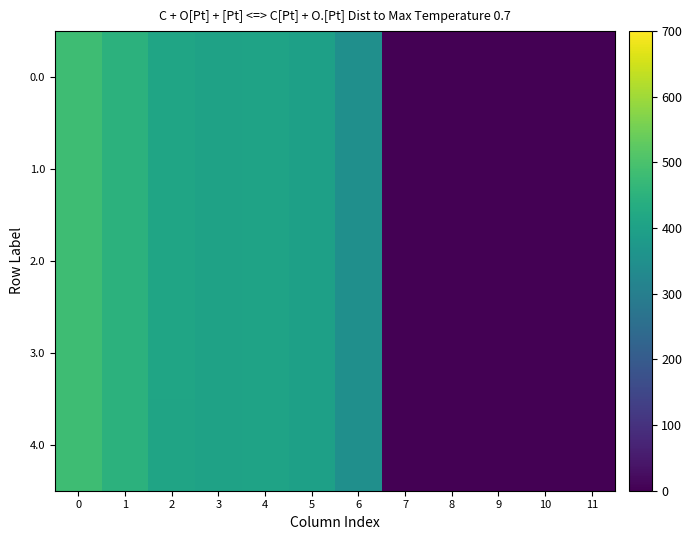

Rank the series at 4 from lowest to highest value.

0.0, 1.0, 2.0, 3.0, 4.0